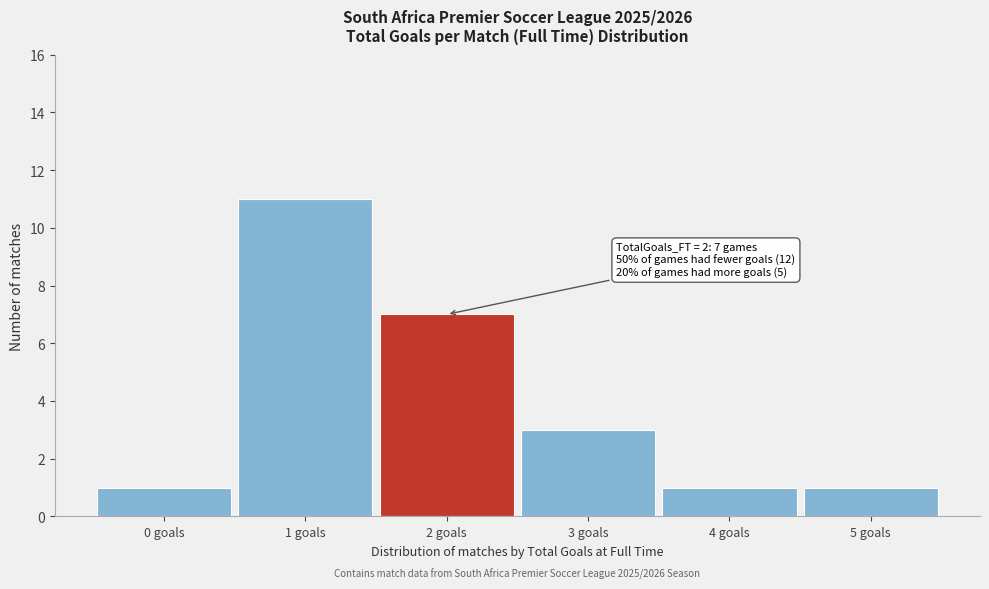

Reading left to right, list all the values displayed in this chart.

0 goals=1	1 goals=11	2 goals=7	3 goals=3	4 goals=1	5 goals=1